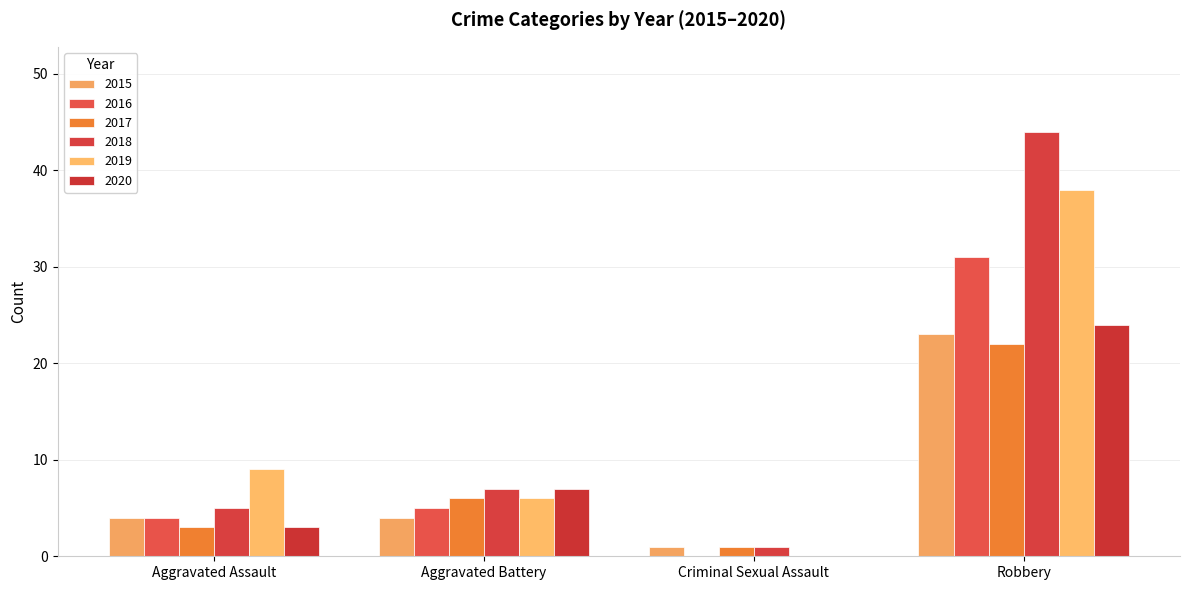

What is the label of the 2nd bar from the left?

Aggravated Battery